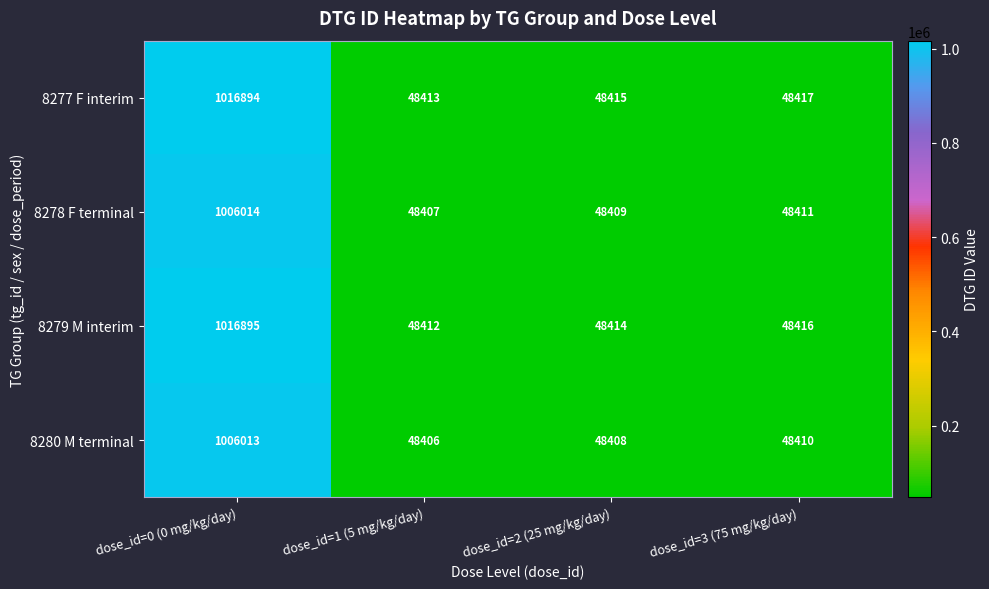

The value of 8279 M interim at dose_id=0 (0 mg/kg/day) is 1016895. True or false?

True